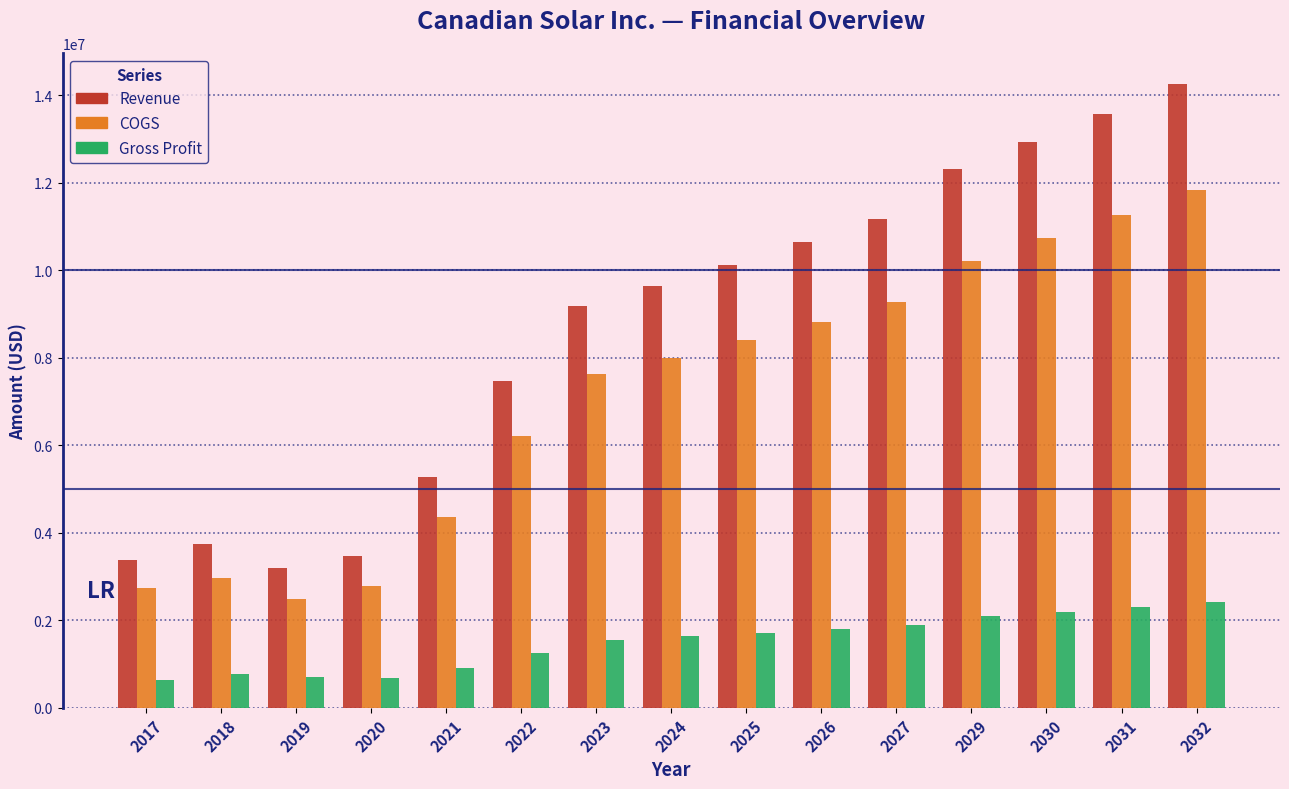

Which series changed the most between 2025 and 2027?

Revenue